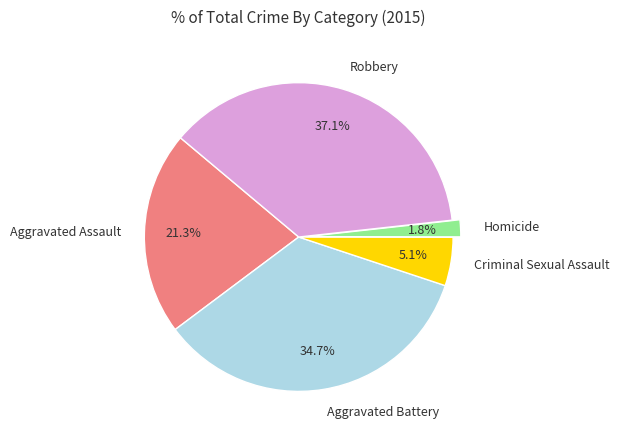

To the nearest percent, what is the combined percentage of Criminal Sexual Assault and Aggravated Assault?

26%